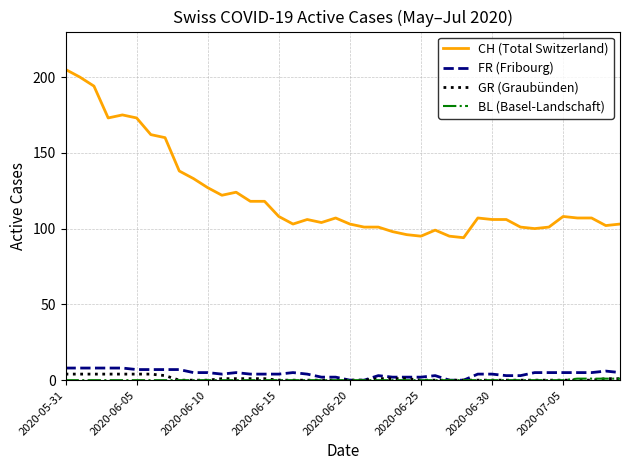

Which series has the widest spread of values?

CH (Total Switzerland)